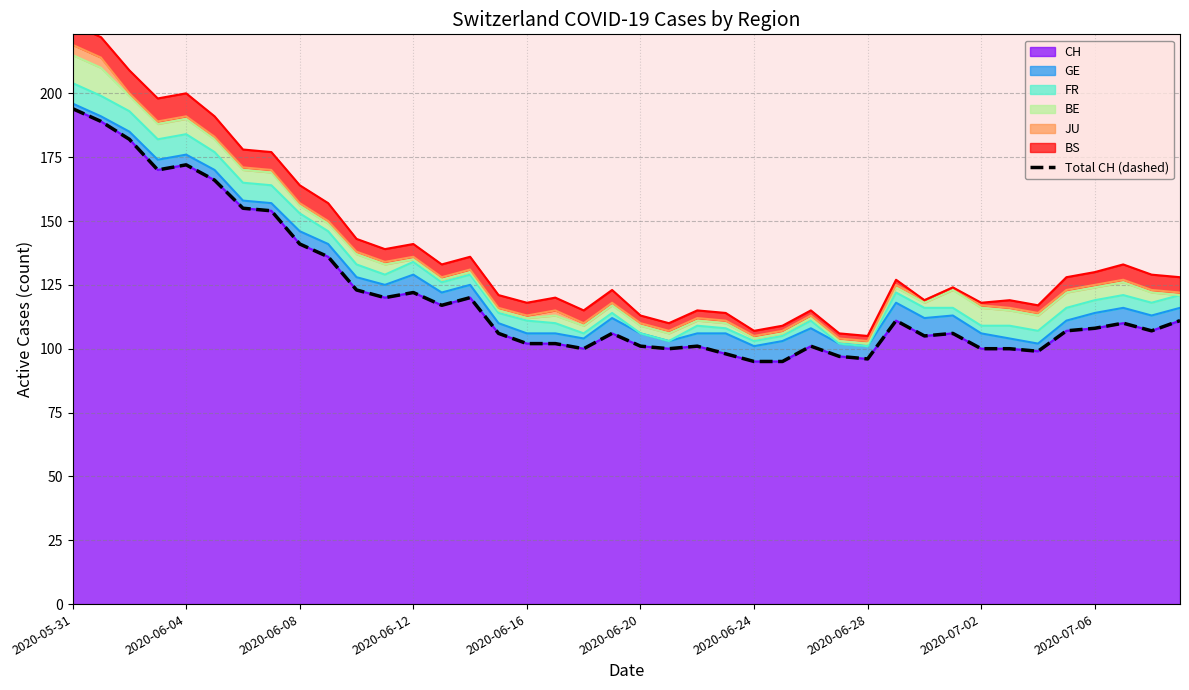

How many points are lower than both their immediate neighbors (excluding endpoints)?

9